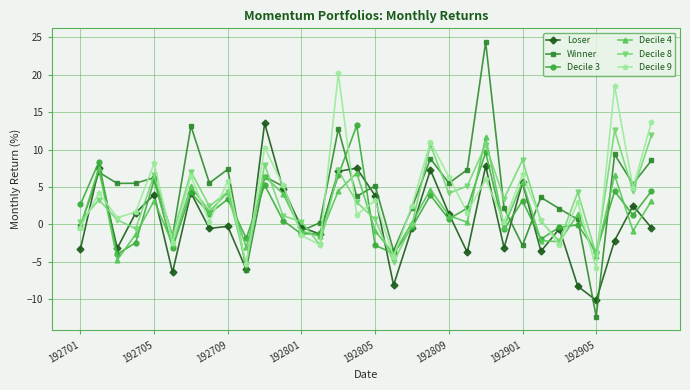

Which series has the widest spread of values?

Winner